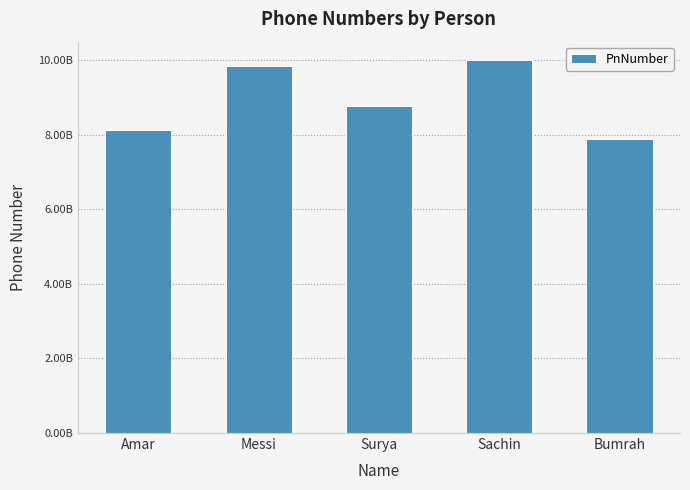

Are the bars grouped side by side (vs. stacked)?

No